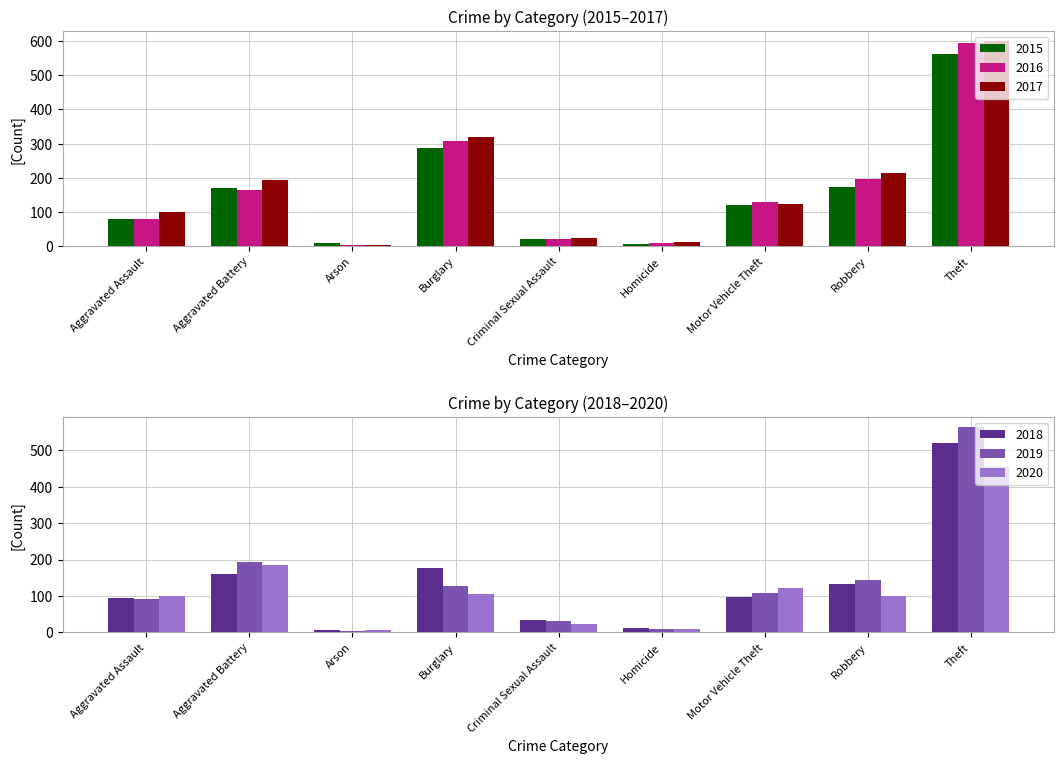

Which category has the lowest value across all series?

Arson